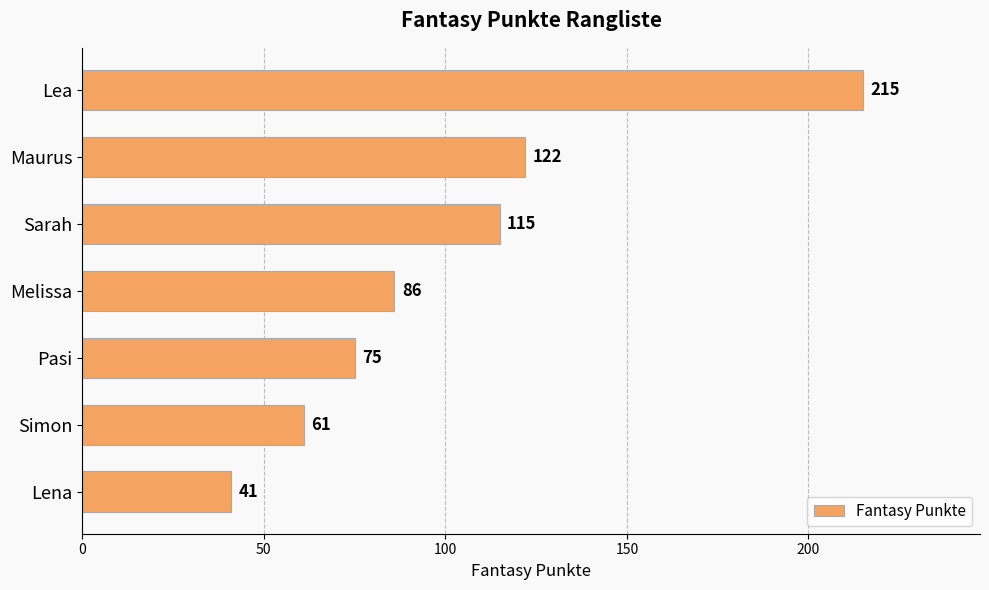

Where is the data nearest to the value 128?

Maurus